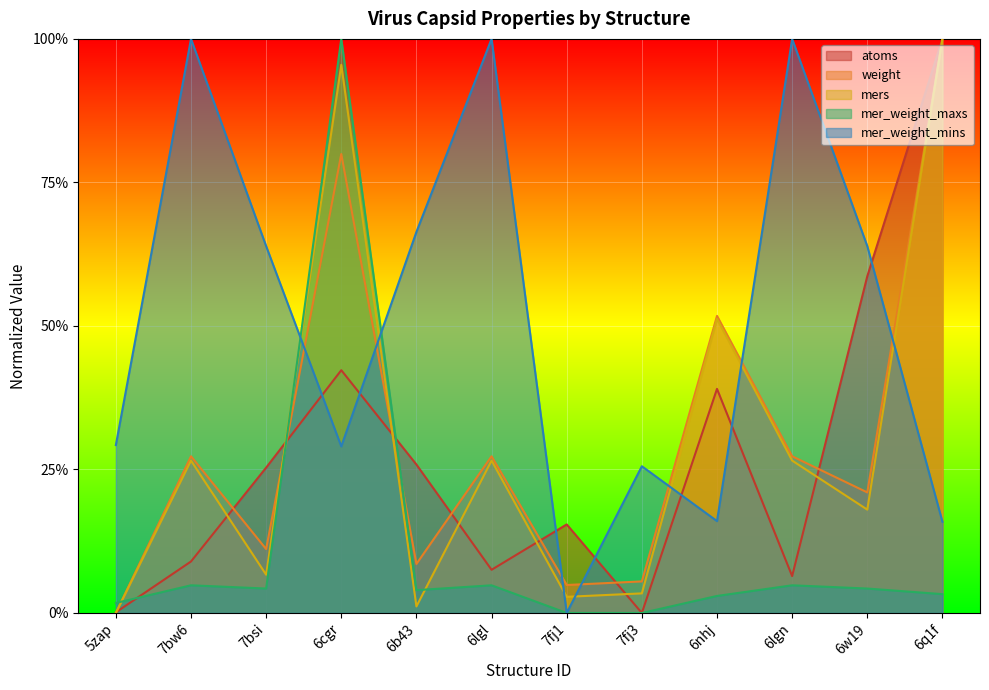

The atoms series shows 0.0 at 7fj1. True or false?

False